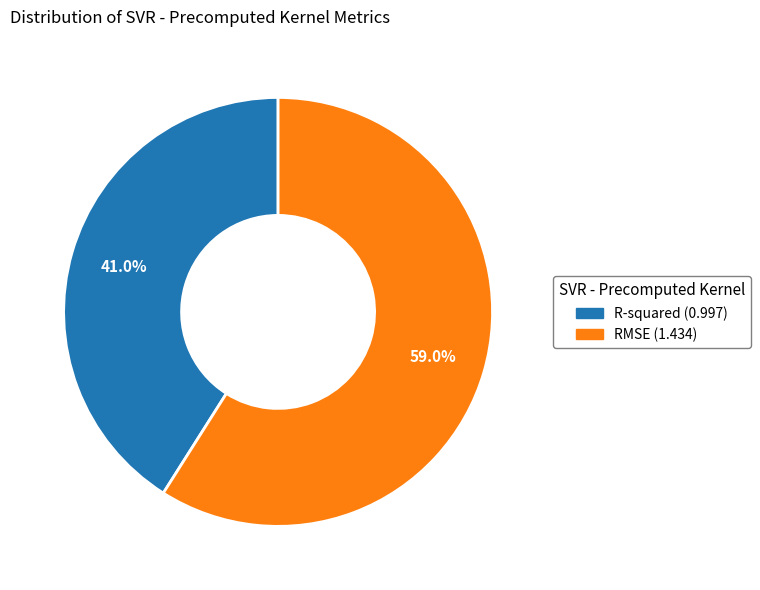

Is R-squared the majority of the pie?

No